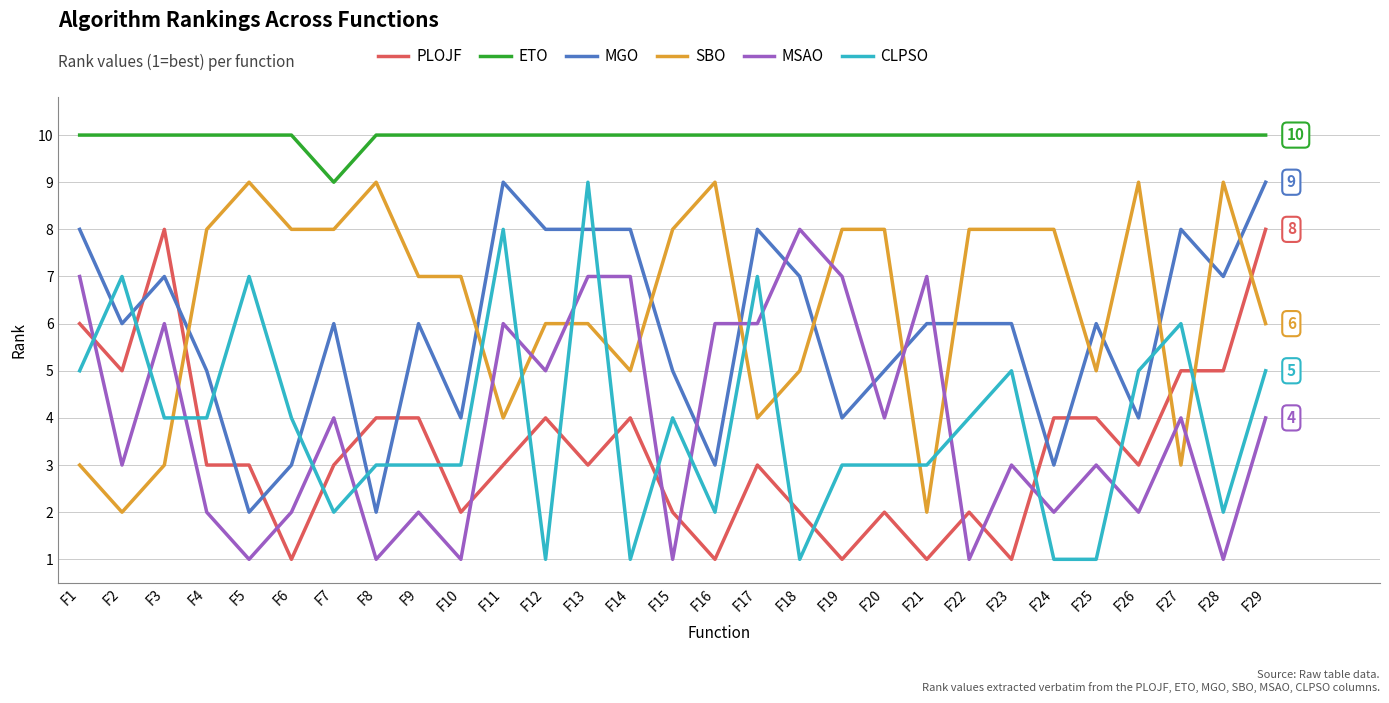

Reading left to right, extract all data points from this chart.

PLOJF: 6	5	8	3	3	1	3	4	4	2	3	4	3	4	2	1	3	2	1	2	1	2	1	4	4	3	5	5	8
ETO: 10	10	10	10	10	10	9	10	10	10	10	10	10	10	10	10	10	10	10	10	10	10	10	10	10	10	10	10	10
MGO: 8	6	7	5	2	3	6	2	6	4	9	8	8	8	5	3	8	7	4	5	6	6	6	3	6	4	8	7	9
SBO: 3	2	3	8	9	8	8	9	7	7	4	6	6	5	8	9	4	5	8	8	2	8	8	8	5	9	3	9	6
MSAO: 7	3	6	2	1	2	4	1	2	1	6	5	7	7	1	6	6	8	7	4	7	1	3	2	3	2	4	1	4
CLPSO: 5	7	4	4	7	4	2	3	3	3	8	1	9	1	4	2	7	1	3	3	3	4	5	1	1	5	6	2	5